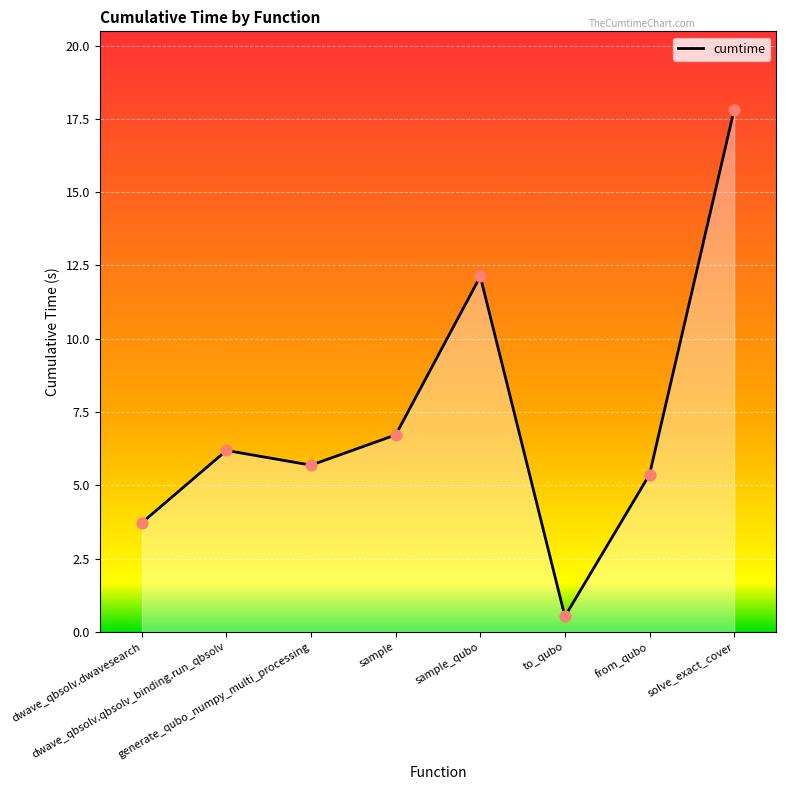

Between generate_qubo_numpy_multi_processing and dwave_qbsolv.dwavesearch, which is larger?

generate_qubo_numpy_multi_processing